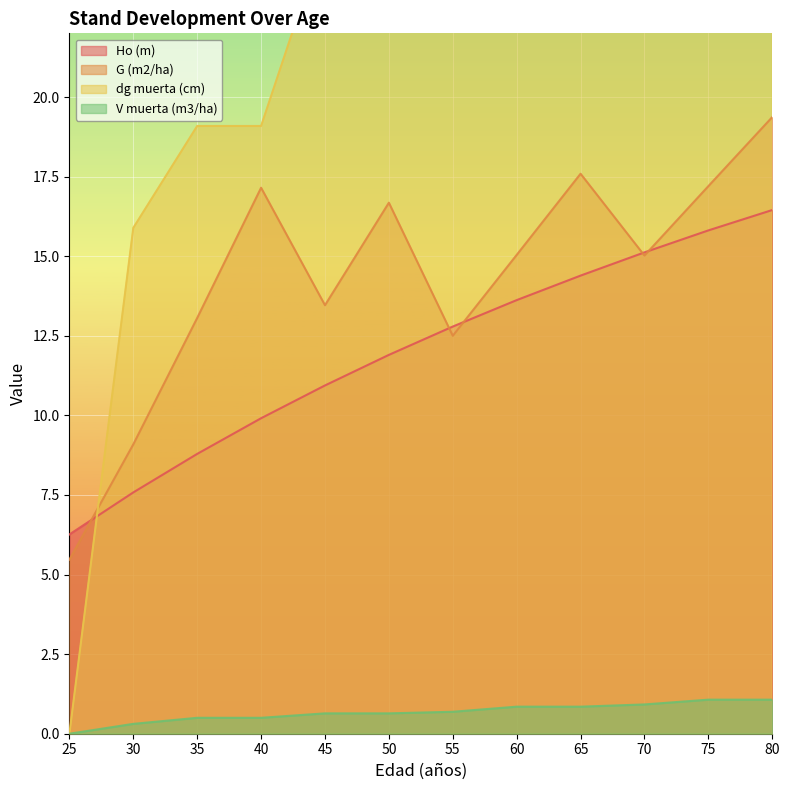

What is the value of the G (m2/ha) point at the 7th from the left?

12.5